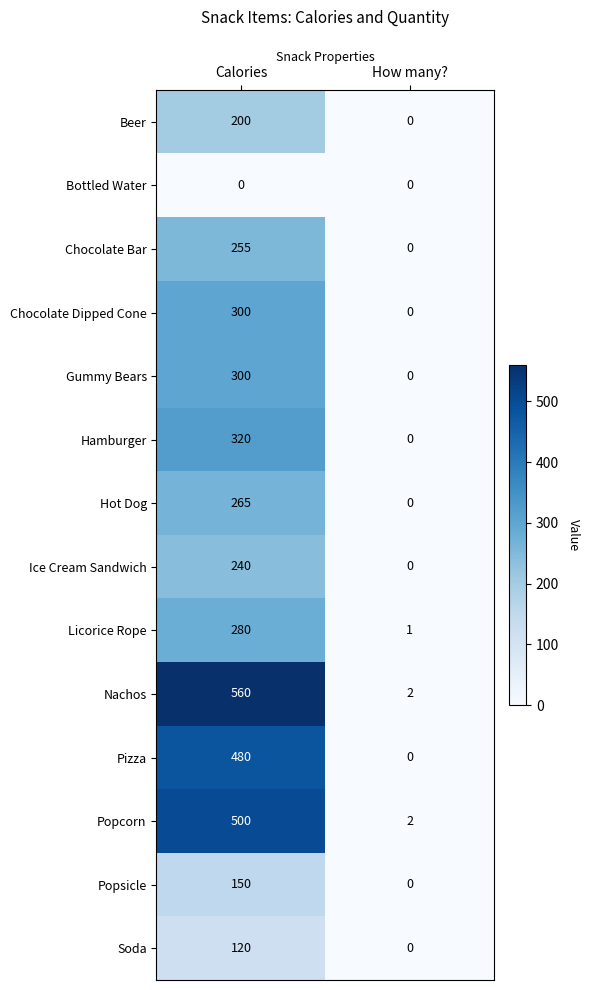

Where is Licorice Rope nearest to the value 140?

How many?